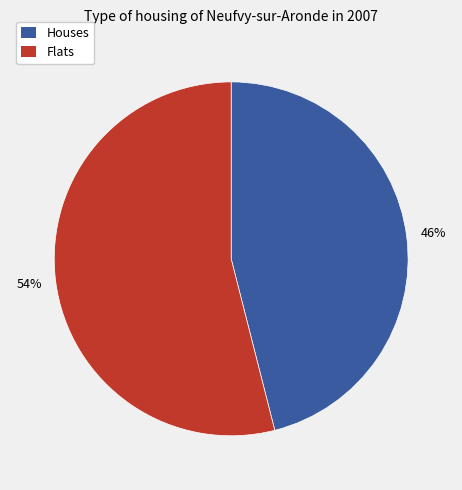

Is there any slice that represents more than half of the pie?

Yes